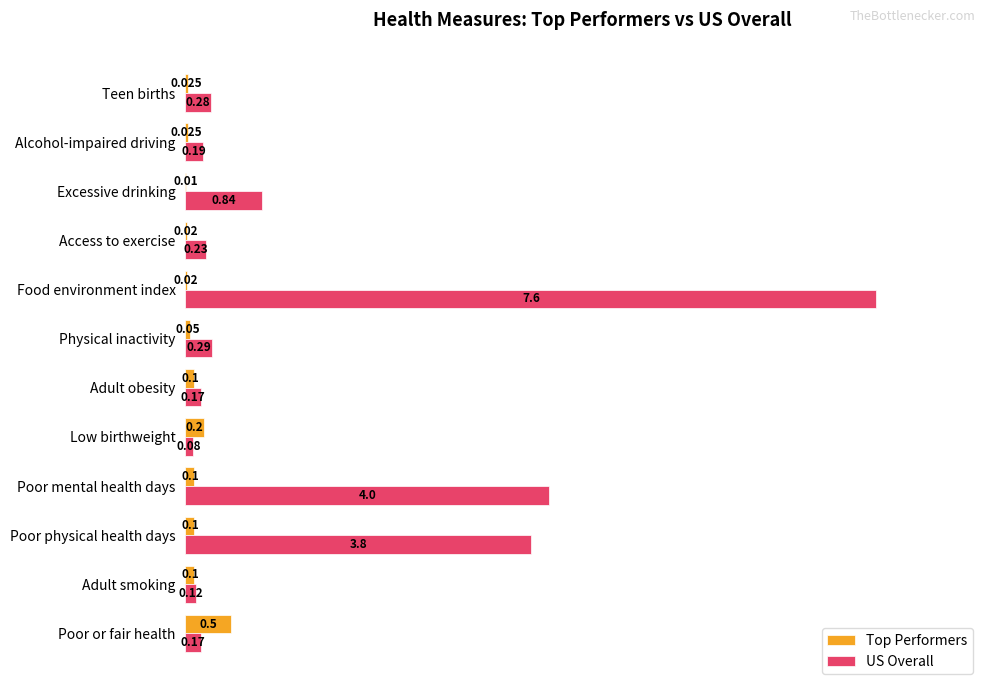

Where is US Overall nearest to the value 0?

Low birthweight